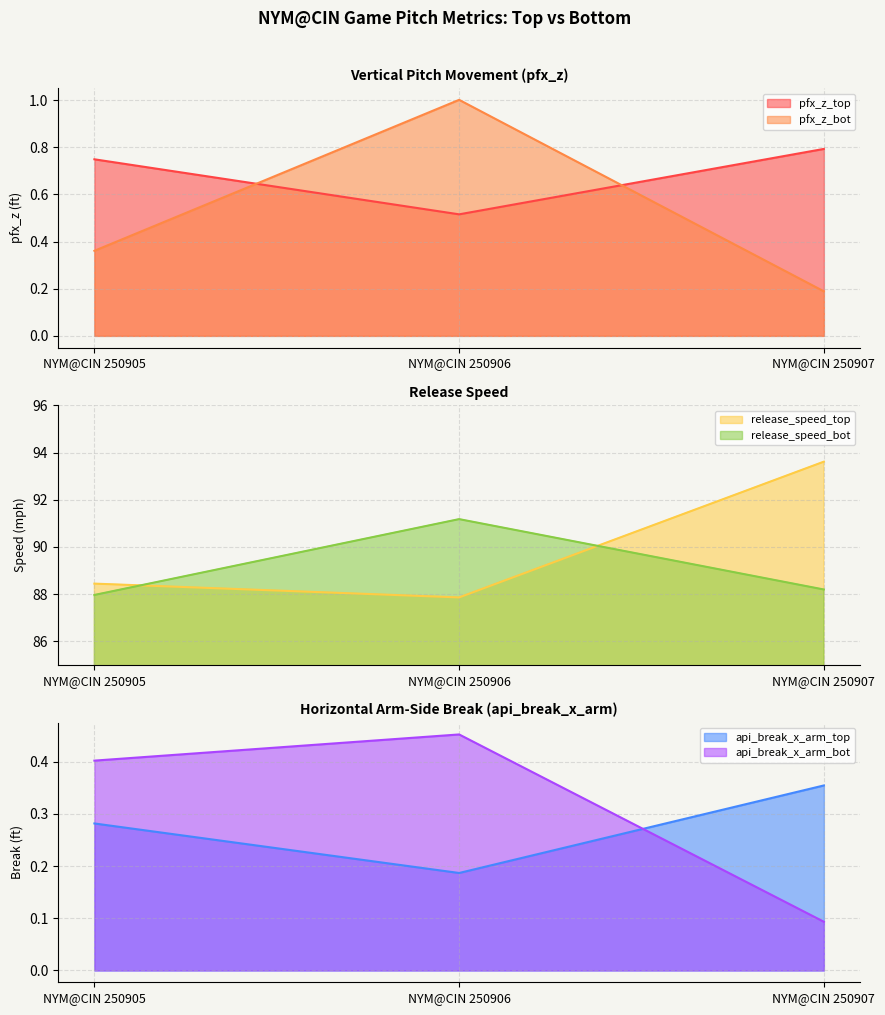

What is the difference between the maximum and minimum values in the api_break_x_arm_top series?

0.2